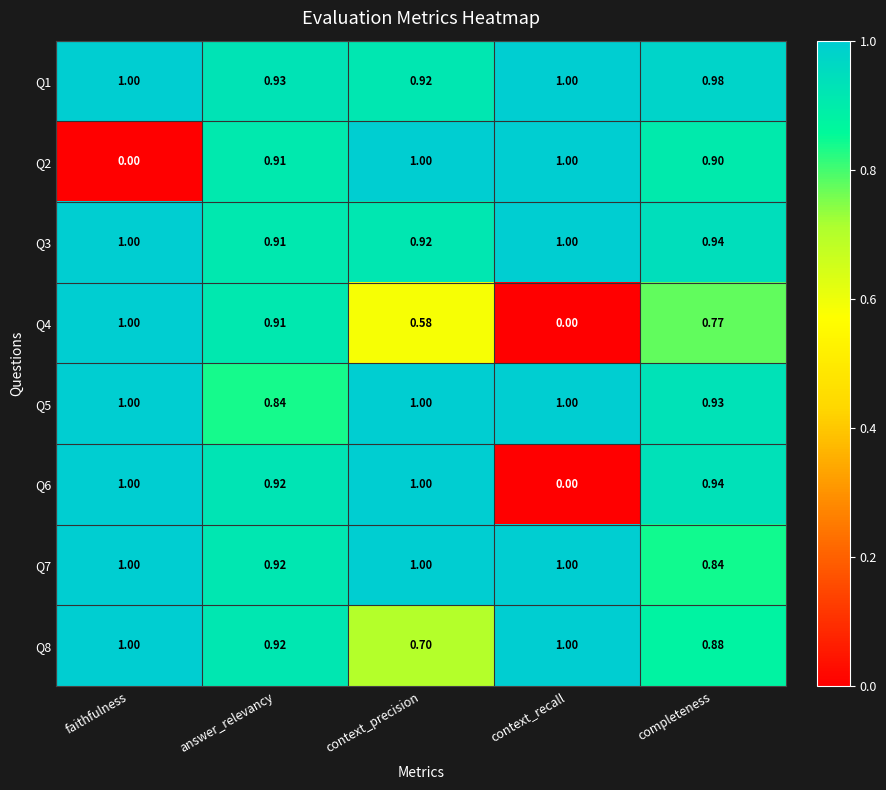

What is the total value across all series at context_precision?

7.1